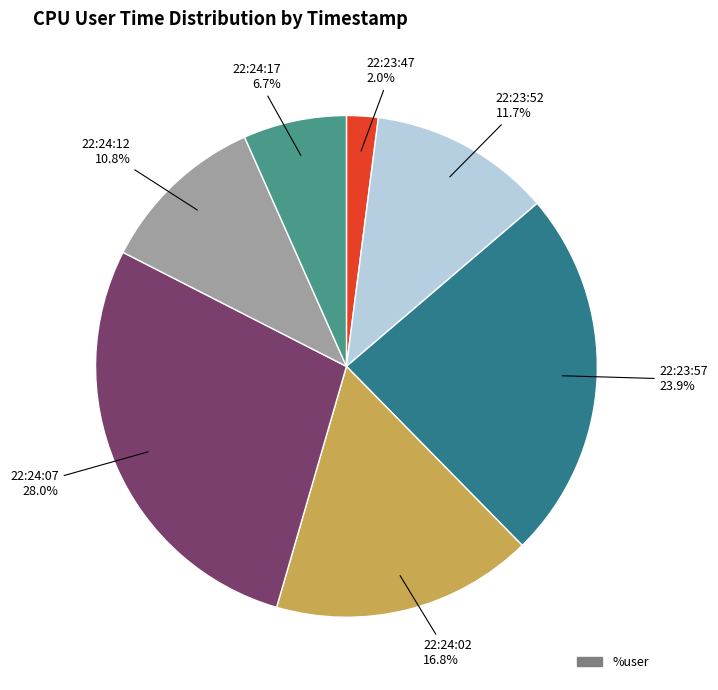

Is there a majority slice in this chart?

No